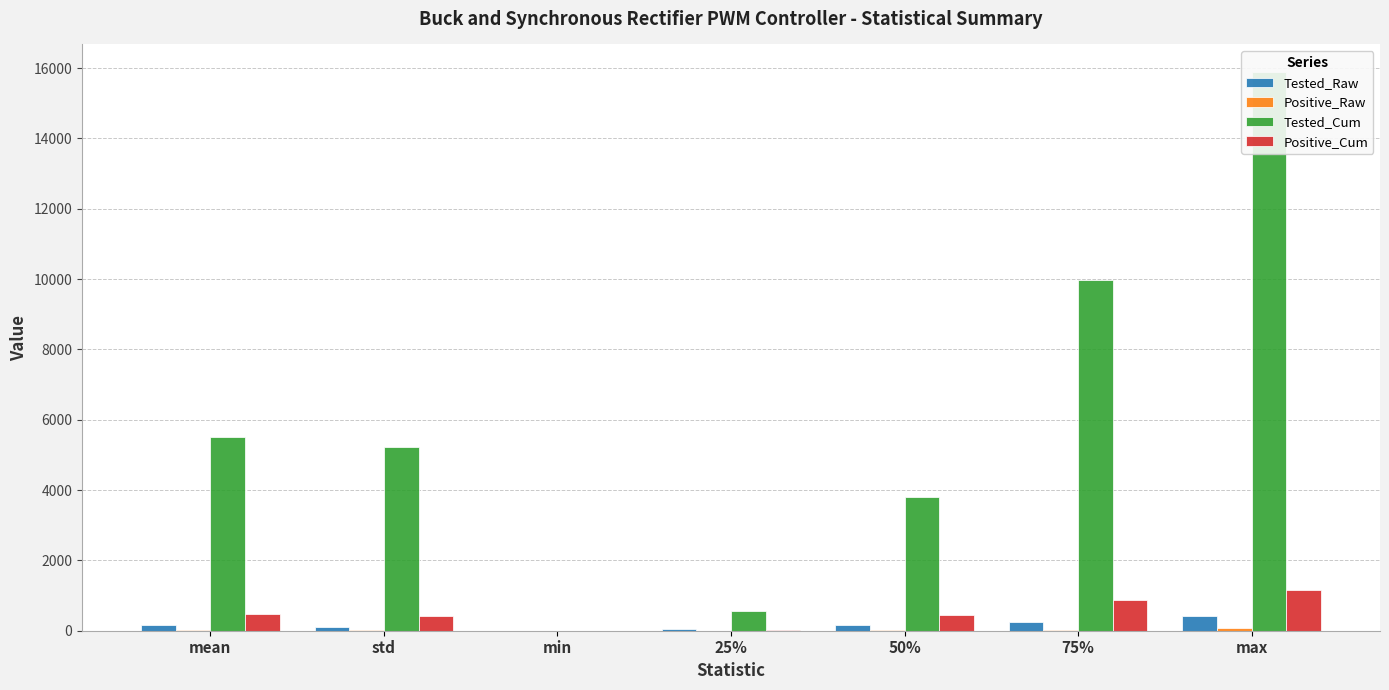

What is the total value across all series at 75%?

11128.2